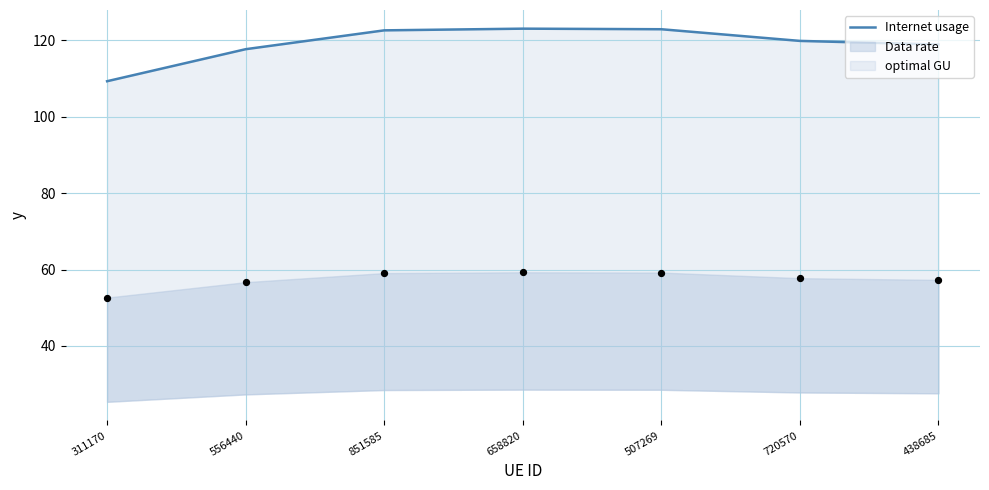

What is the change in value from 658820 to 507269?

-0.2